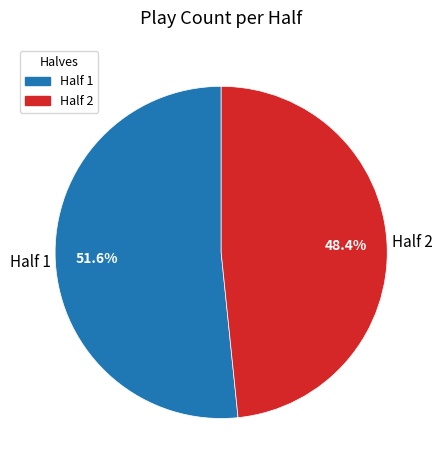

Is there any slice that represents more than half of the pie?

Yes